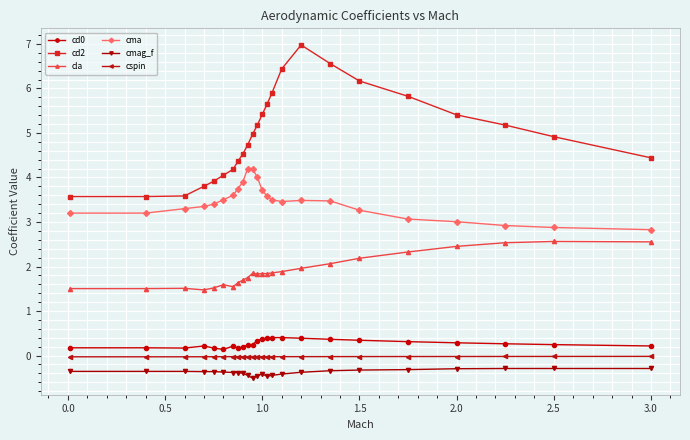

True or false: cd2 and cd0 intersect in this chart.

False